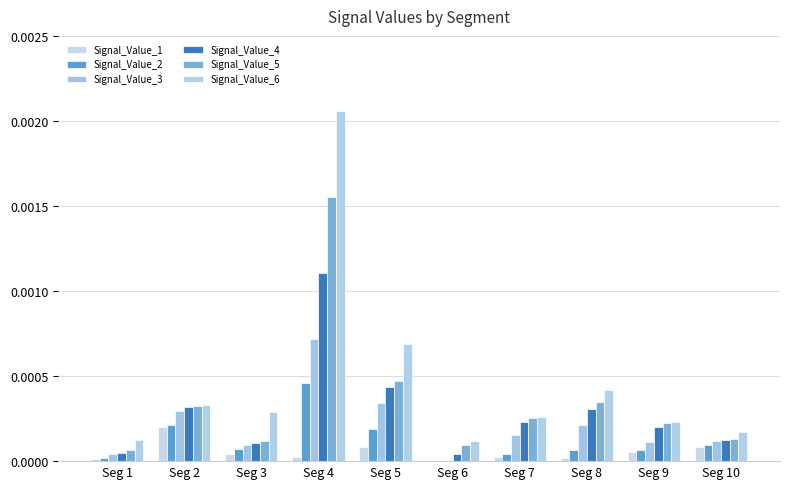

How many groups of bars are there?

10